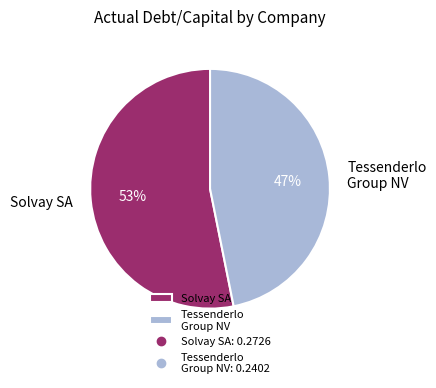

To the nearest percent, what is the combined percentage of Tessenderlo Group NV and Solvay SA?

100%